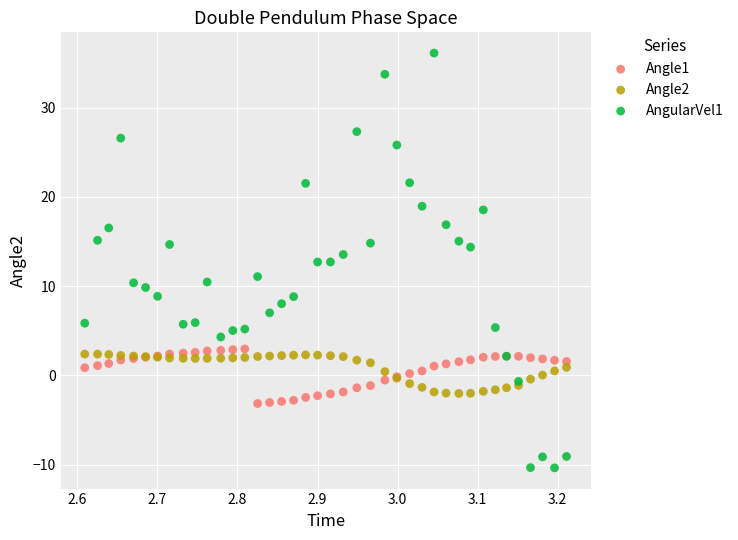

What is the X range (max minus min) for the scatter plot?

0.6